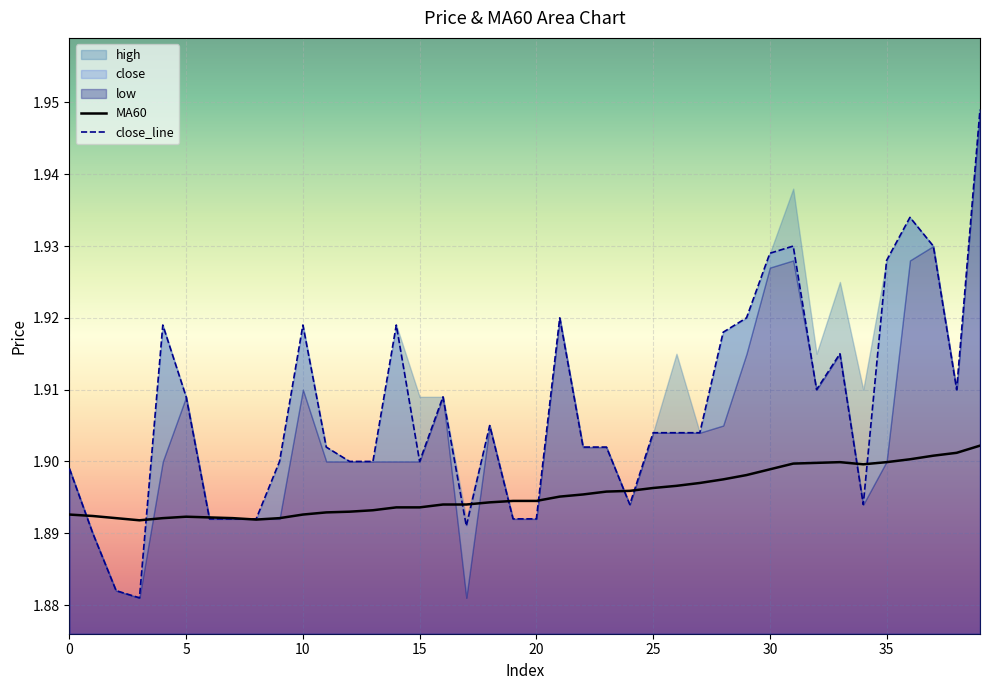

Count the close values in the range 1 to 2.

40